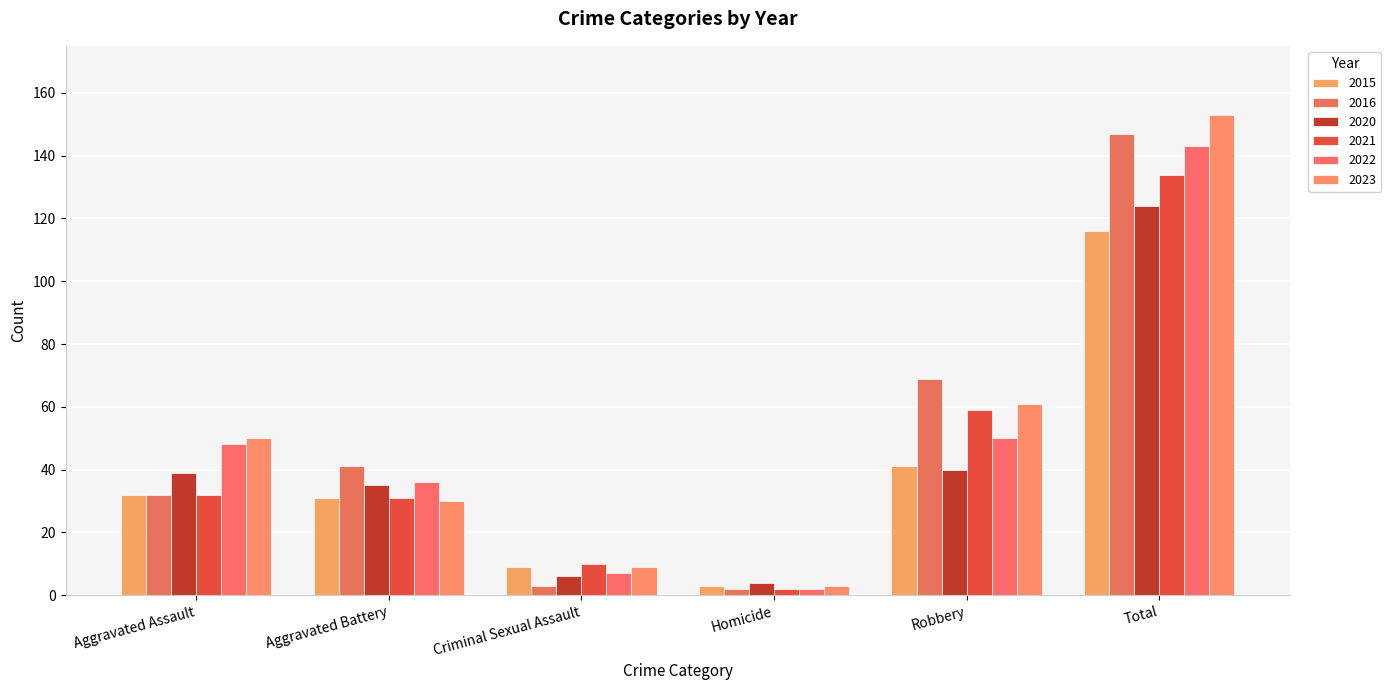

Reading right to left, extract all data points from this chart.

2015: Total=116	Robbery=41	Homicide=3	Criminal Sexual Assault=9	Aggravated Battery=31	Aggravated Assault=32
2016: Total=147	Robbery=69	Homicide=2	Criminal Sexual Assault=3	Aggravated Battery=41	Aggravated Assault=32
2020: Total=124	Robbery=40	Homicide=4	Criminal Sexual Assault=6	Aggravated Battery=35	Aggravated Assault=39
2021: Total=134	Robbery=59	Homicide=2	Criminal Sexual Assault=10	Aggravated Battery=31	Aggravated Assault=32
2022: Total=143	Robbery=50	Homicide=2	Criminal Sexual Assault=7	Aggravated Battery=36	Aggravated Assault=48
2023: Total=153	Robbery=61	Homicide=3	Criminal Sexual Assault=9	Aggravated Battery=30	Aggravated Assault=50